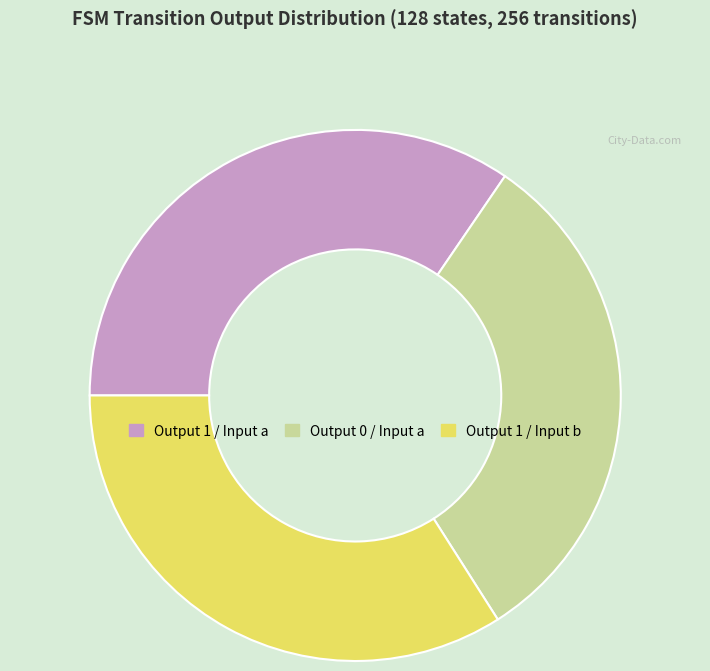

Is the sum of Output 1 / Input b and Output 1 / Input a greater than half?

Yes